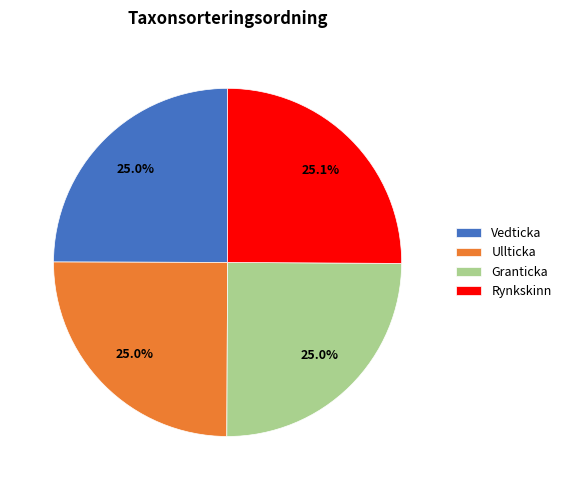

How much of the chart is everything except Ullticka?

75.0%